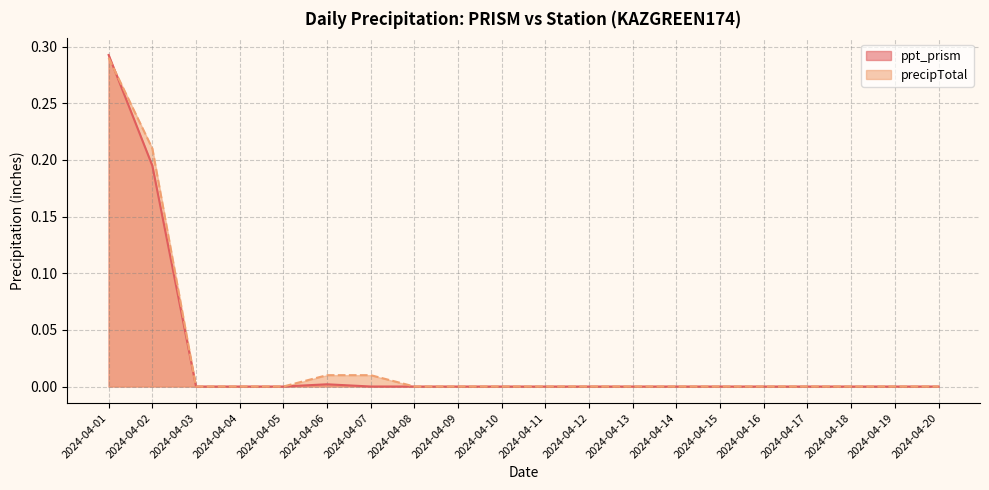

Is it true that ppt_prism equals 0.0 at 2024-04-17?

True